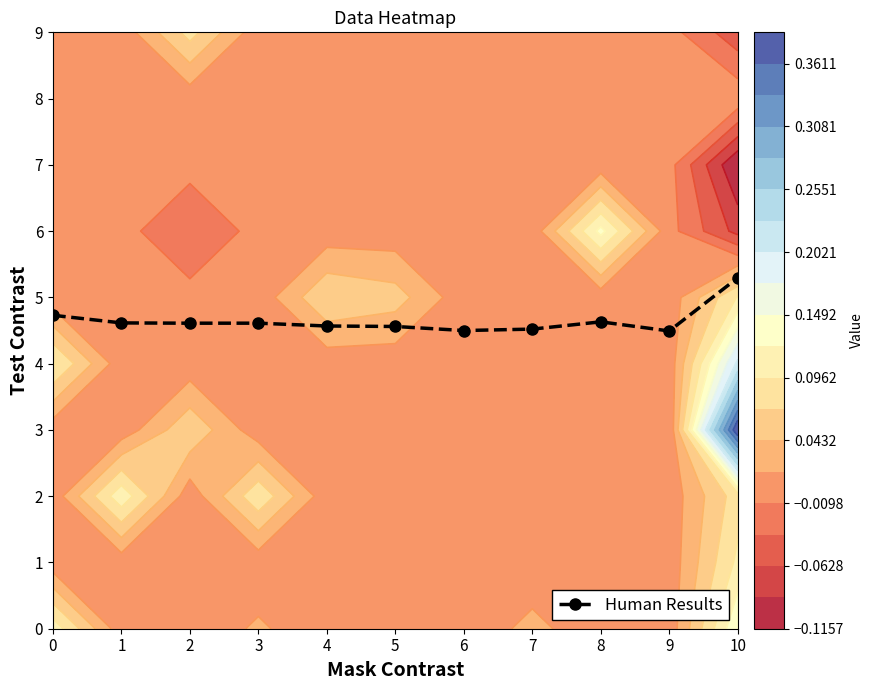

Reading right to left, extract all data points from this chart.

5.3	4.5	4.6	4.5	4.5	4.6	4.6	4.6	4.6	4.6	4.7